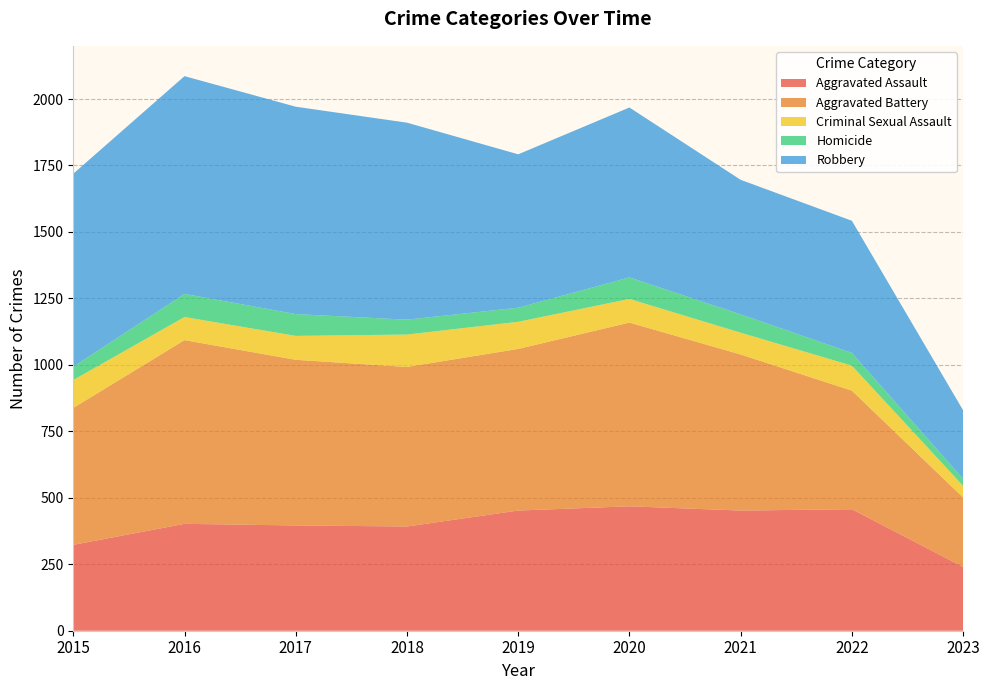

Reading left to right, what are all the values shown in this chart?

Aggravated Assault: 2015=323	2016=402	2017=396	2018=392	2019=452	2020=468	2021=452	2022=457	2023=240
Aggravated Battery: 2015=515	2016=691	2017=623	2018=600	2019=608	2020=691	2021=587	2022=446	2023=261
Criminal Sexual Assault: 2015=105	2016=87	2017=90	2018=122	2019=102	2020=89	2021=82	2022=94	2023=44
Homicide: 2015=50	2016=87	2017=82	2018=56	2019=53	2020=81	2021=69	2022=48	2023=26
Robbery: 2015=726	2016=819	2017=780	2018=741	2019=577	2020=639	2021=506	2022=497	2023=258